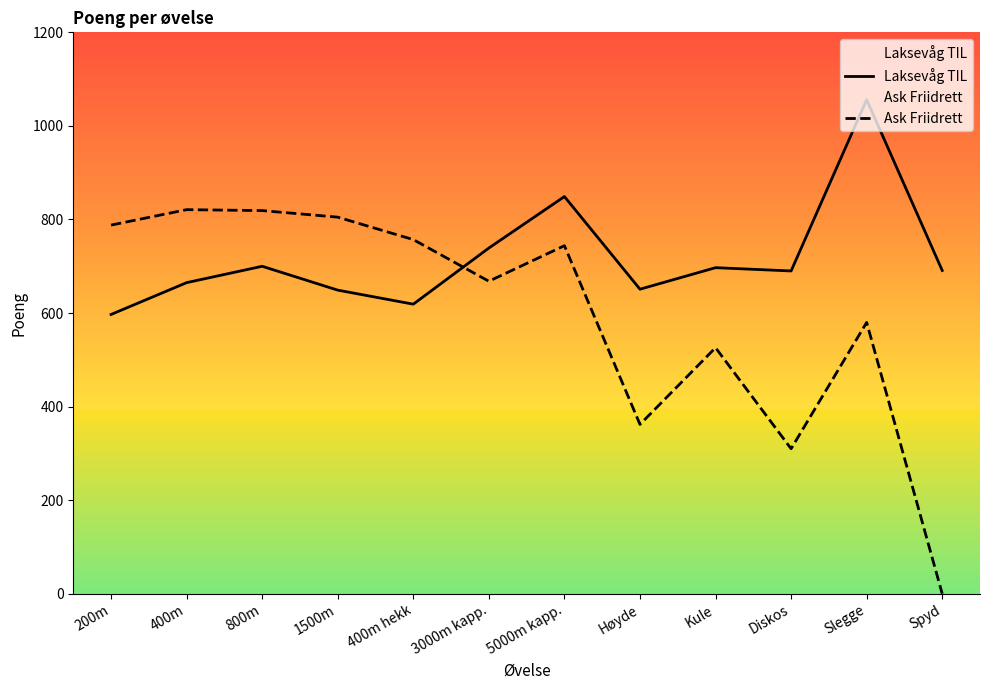

What is the total value across all series at Diskos?

1000